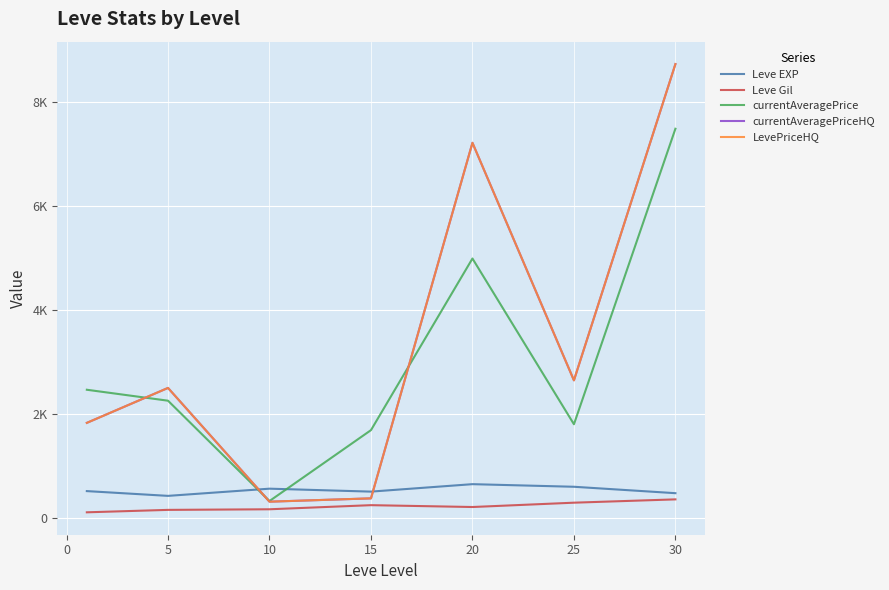

Does the chart display data point markers on the line(s)?

No